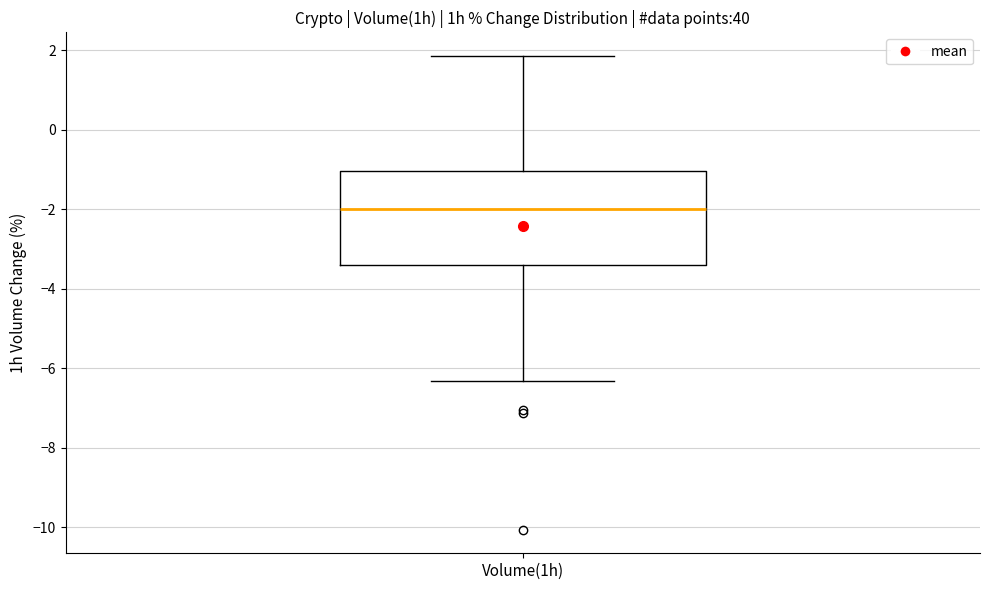

Transcribe this box plot: give where the median line is, the range the box spans, and where the two whiskers end, as read against the y-axis. The values are not printed on the chart, so give them approximately, as read against the axis.

median -2.0, box -3.4 to -1.0, whiskers -6.4 to 1.8